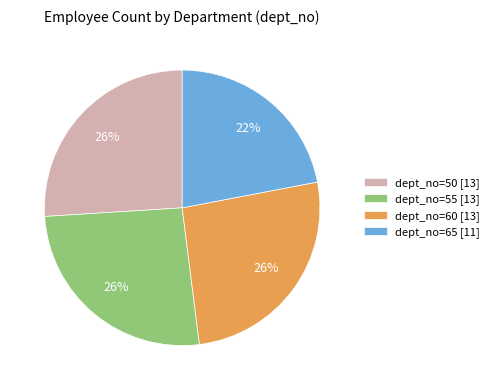

Count the number of slices in the pie.

4